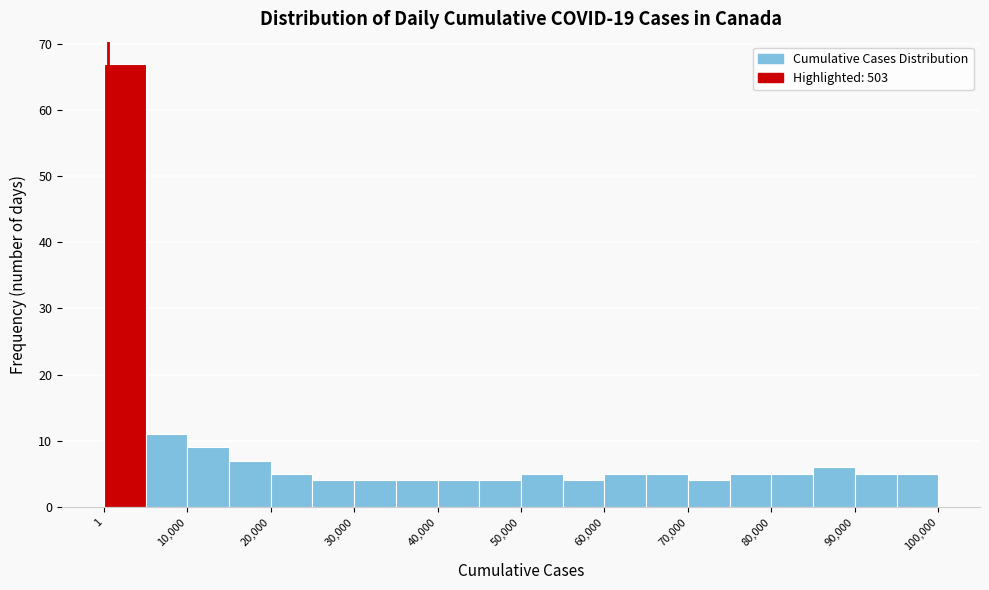

What is the height of the bar covering 5000 to 10000 on the x-axis? Neither the bar edges nor the heights are printed on the chart, so give them approximately, as read against the axes.

11